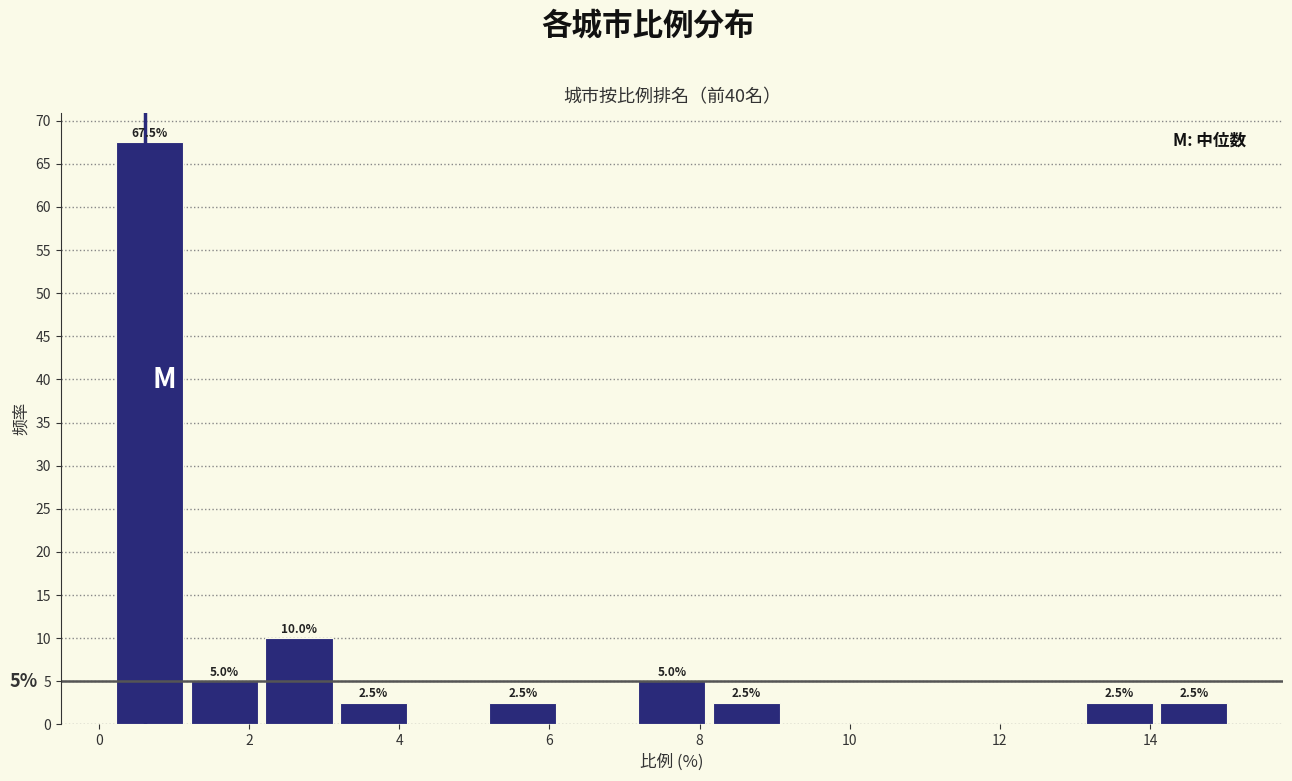

Over which range of the x-axis is the bar tallest?

0.2 to 1.2